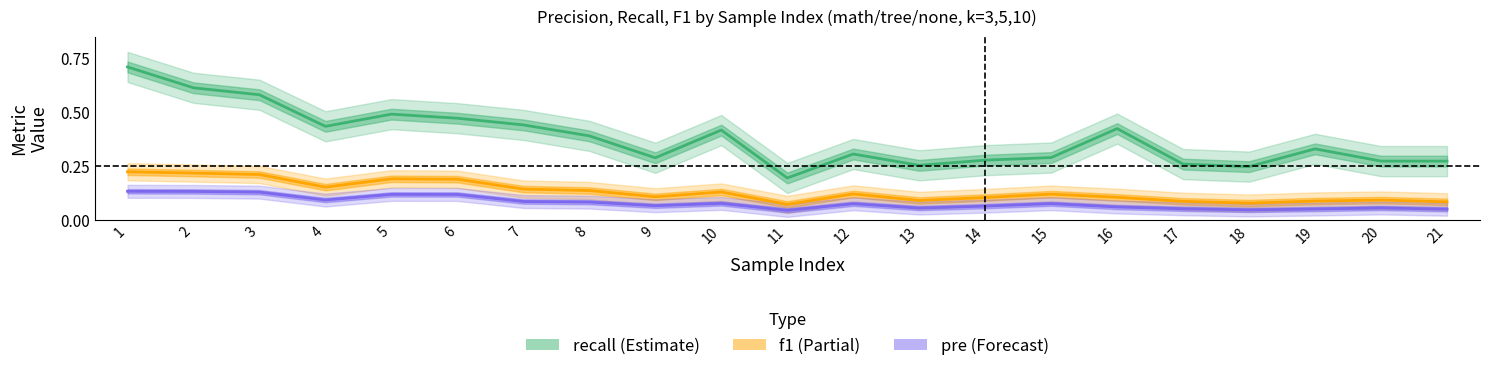

At which category is the sum across all series the highest?

1